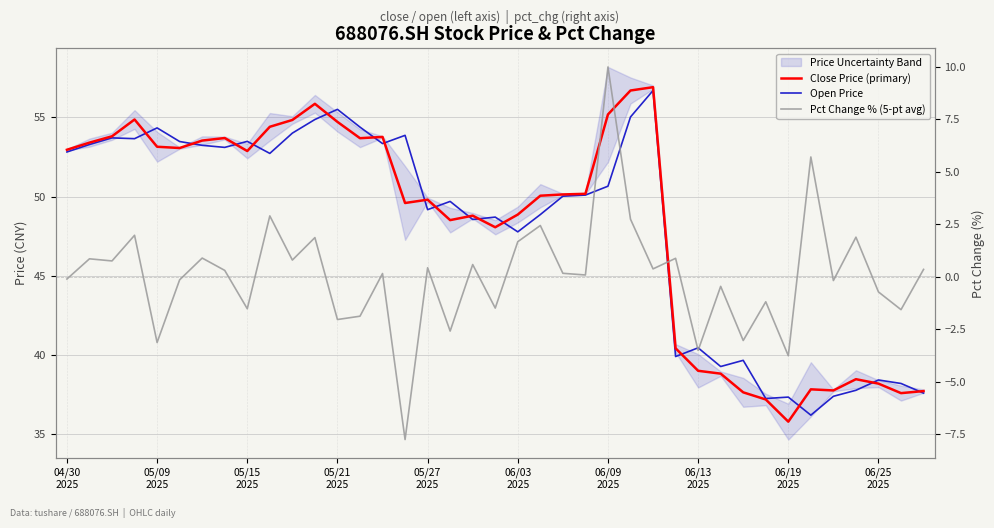

True or false: Pct Change % (5-pt avg) and Close Price (primary) cross at least once.

False